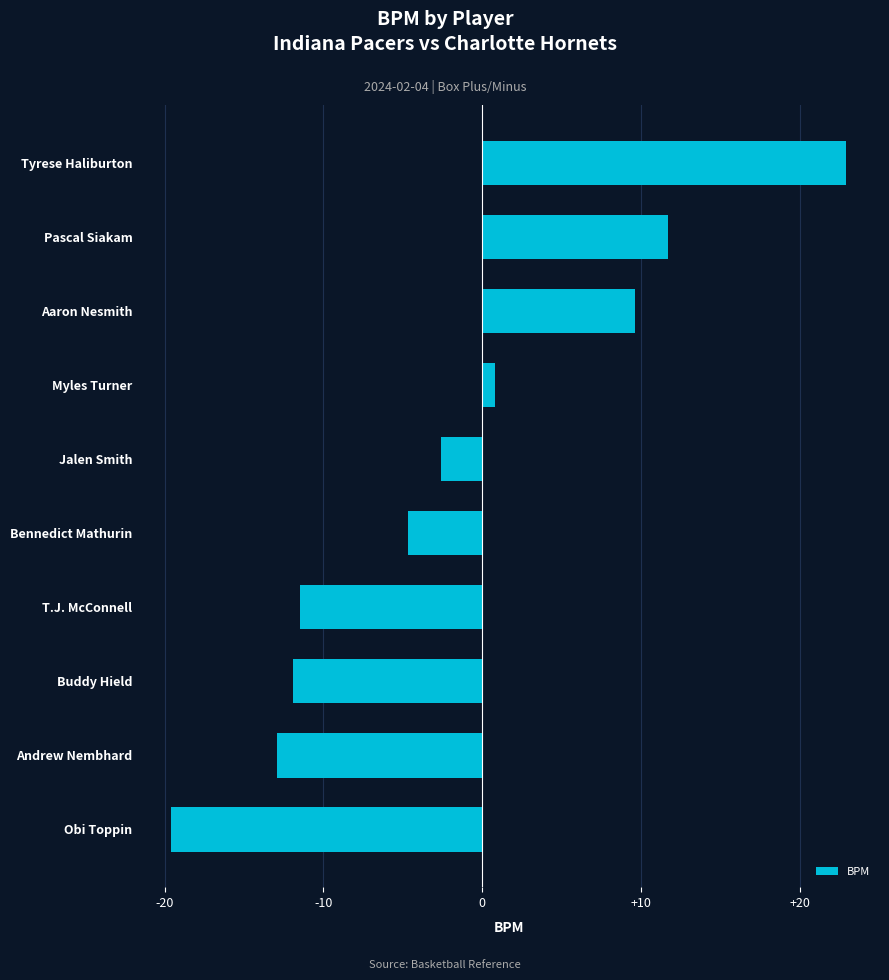

Are the bars grouped side by side (vs. stacked)?

No